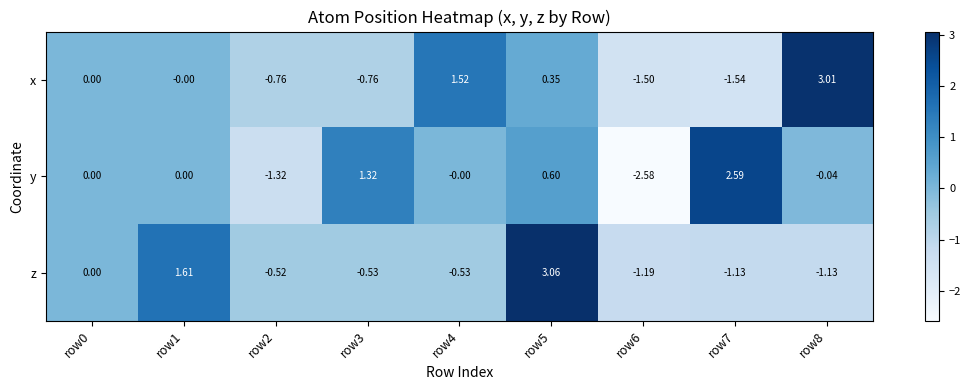

Which series has the largest range (max minus min)?

y